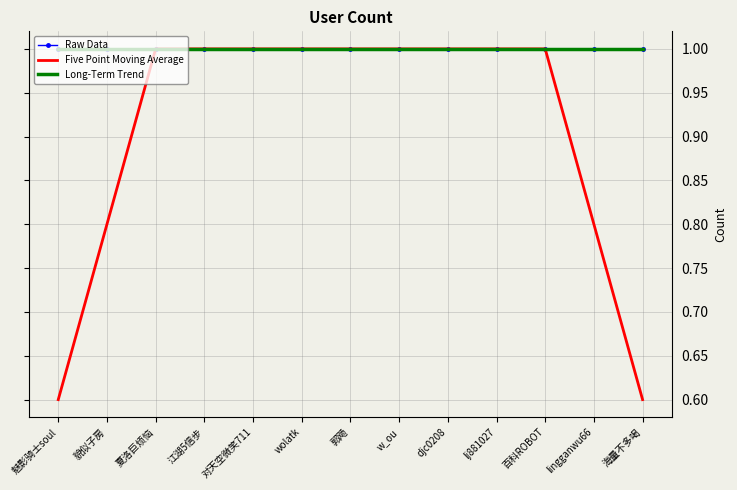

Between 百科ROBOT and 郭飏, which is larger?

百科ROBOT